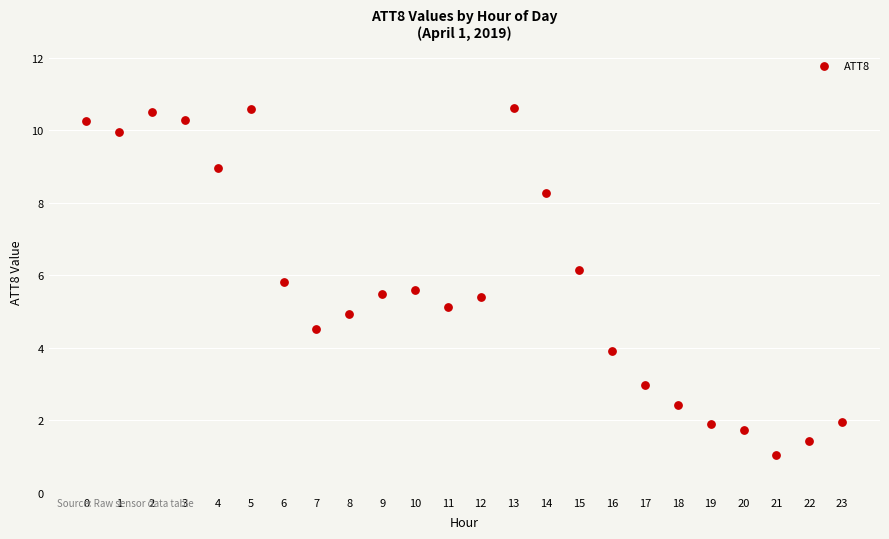

What is the range of Y values (max minus min)?

9.6